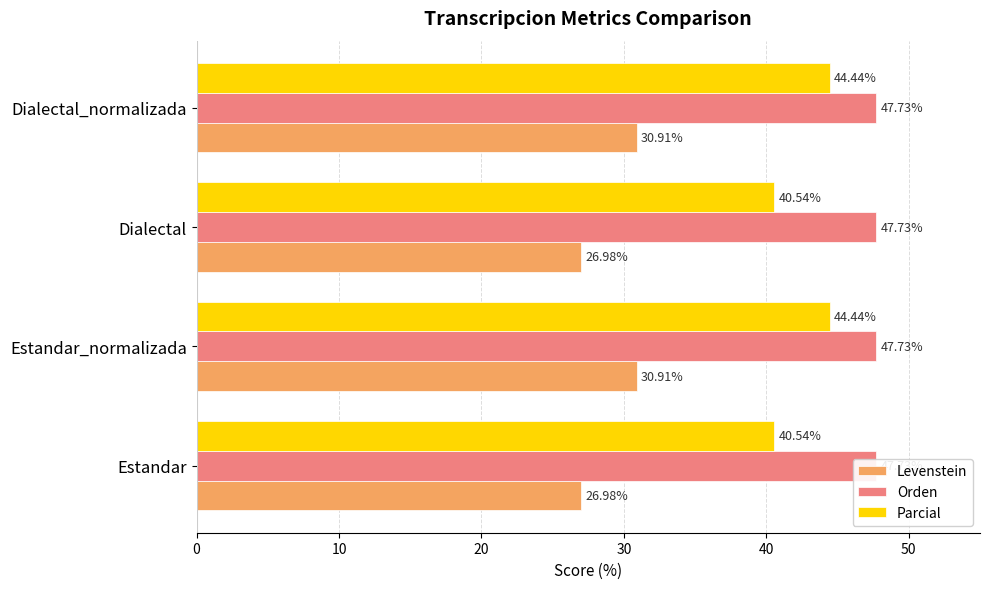

At how many categories does at least one series exceed 39?

4